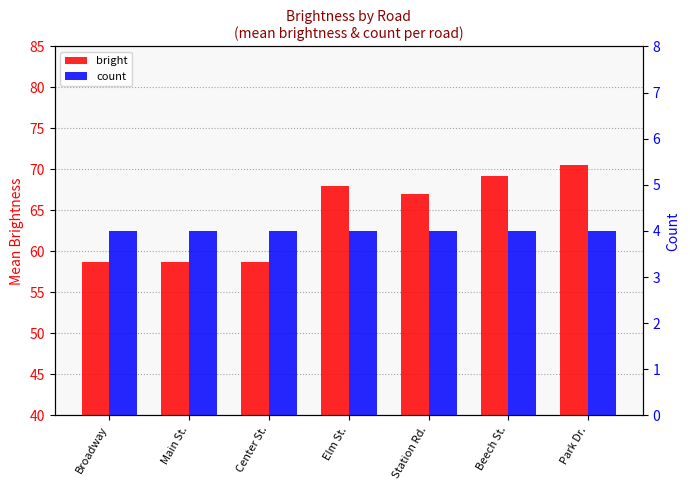

What position from the left is Beech St.?

6